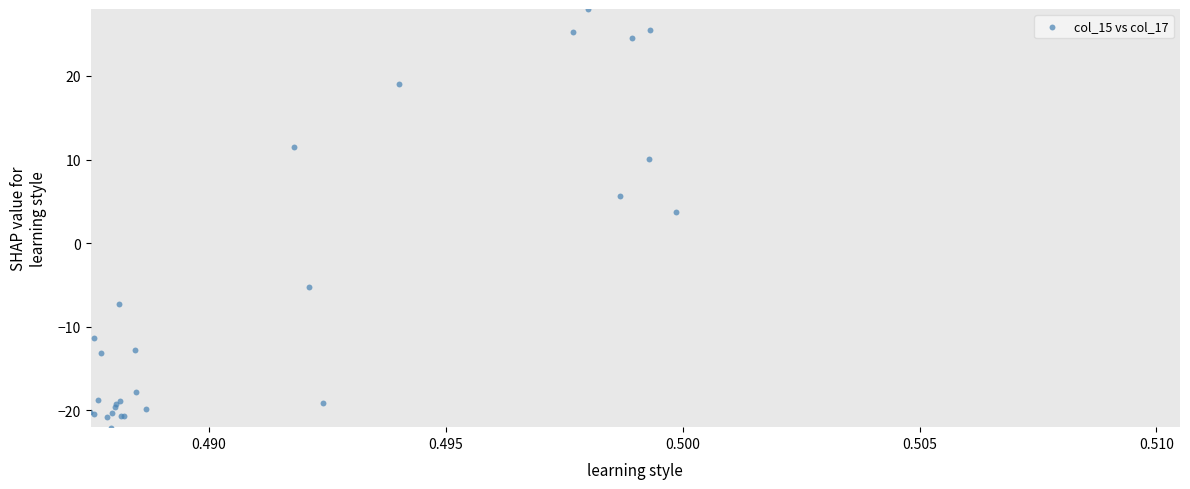

What Y value in the scatter plot is closest to 2?

3.8